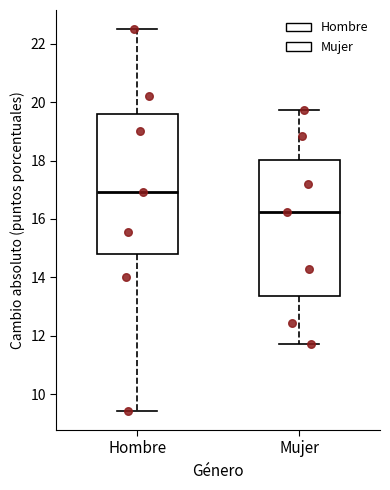

Where is the upper edge of the box for Mujer on the y-axis? The values are not printed on the chart, so give them approximately, as read against the axis.

18.0